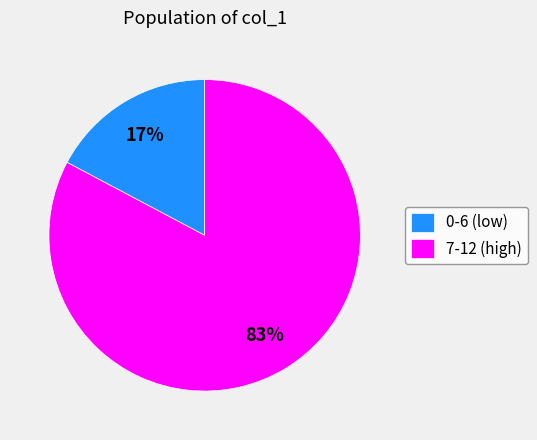

Is there a majority slice in this chart?

Yes